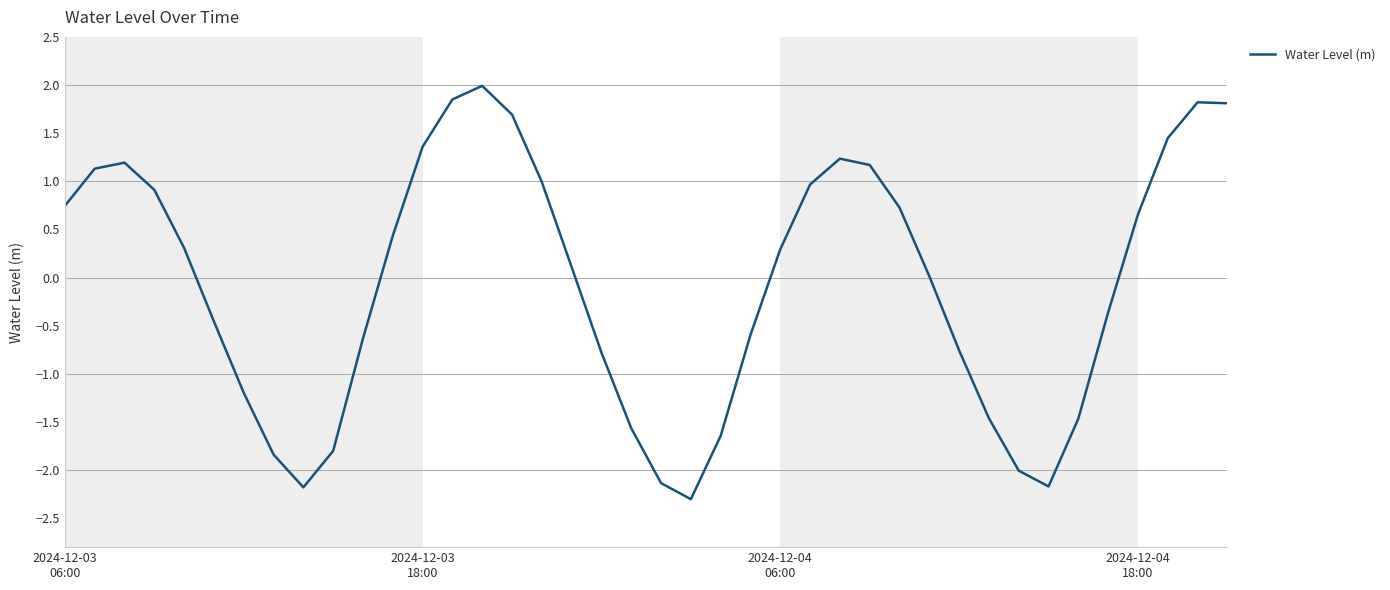

What is the minimum value shown in the chart?

-2.3